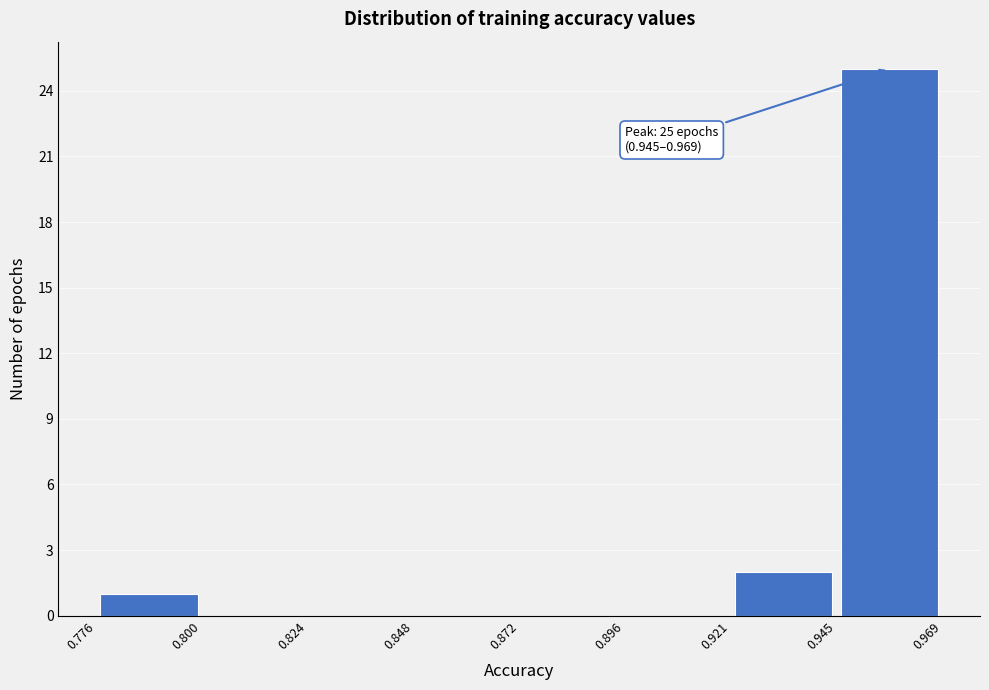

Over which range of the x-axis is the bar tallest?

0.945 to 0.969